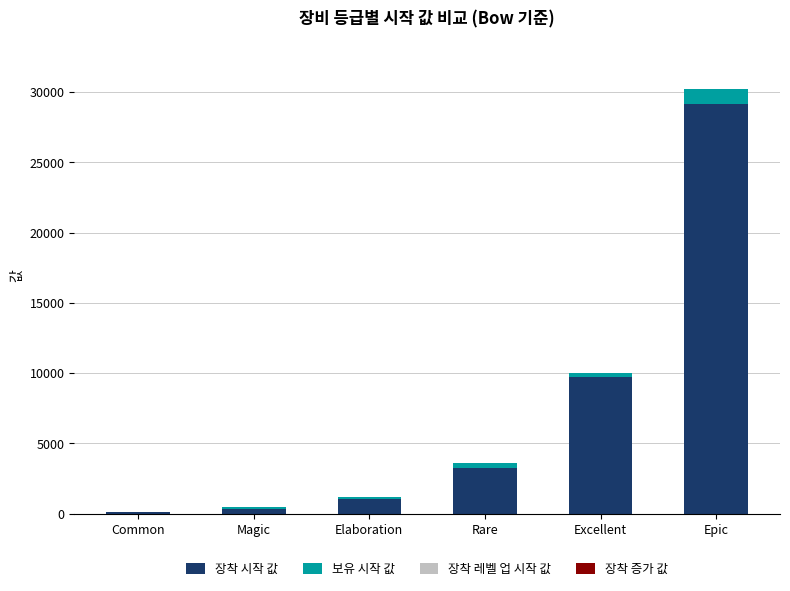

What is the approximate value of 장착 시작 값 at Elaboration?

1080.0